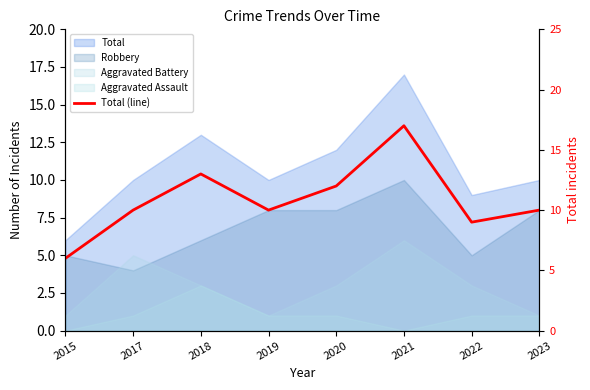

The chart shows a value of 2 at 2015. True or false?

False